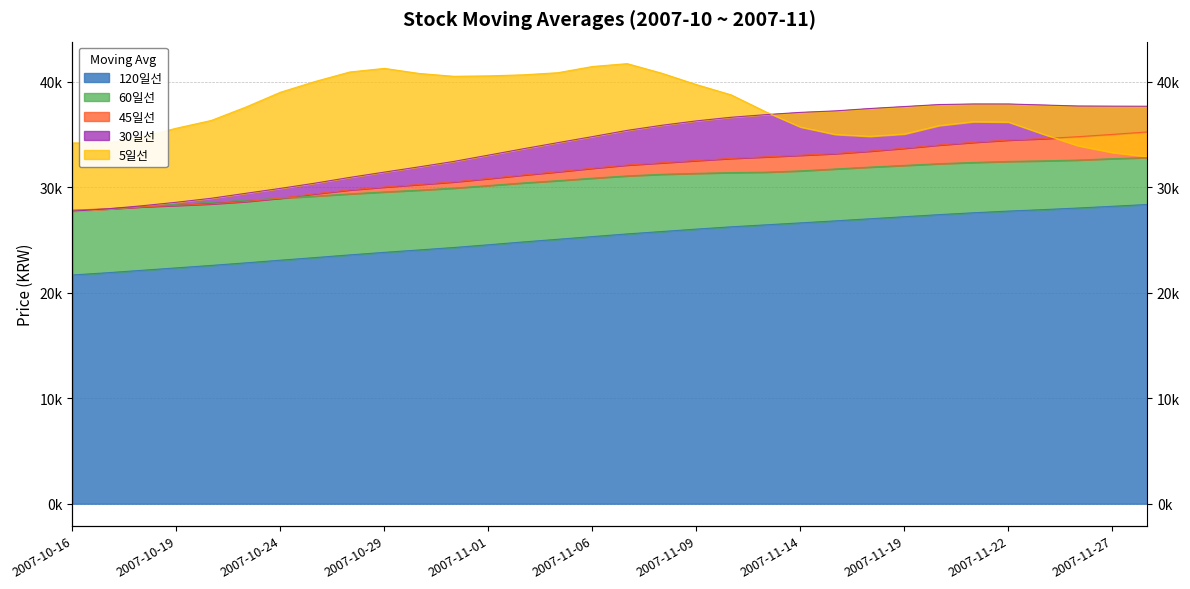

List the labels in order of 120일선 value, largest first.

2007-11-28, 2007-11-27, 2007-11-26, 2007-11-23, 2007-11-22, 2007-11-21, 2007-11-20, 2007-11-19, 2007-11-16, 2007-11-15, 2007-11-14, 2007-11-13, 2007-11-12, 2007-11-09, 2007-11-08, 2007-11-07, 2007-11-06, 2007-11-05, 2007-11-02, 2007-11-01, 2007-10-31, 2007-10-30, 2007-10-29, 2007-10-26, 2007-10-25, 2007-10-24, 2007-10-23, 2007-10-22, 2007-10-19, 2007-10-18, 2007-10-17, 2007-10-16